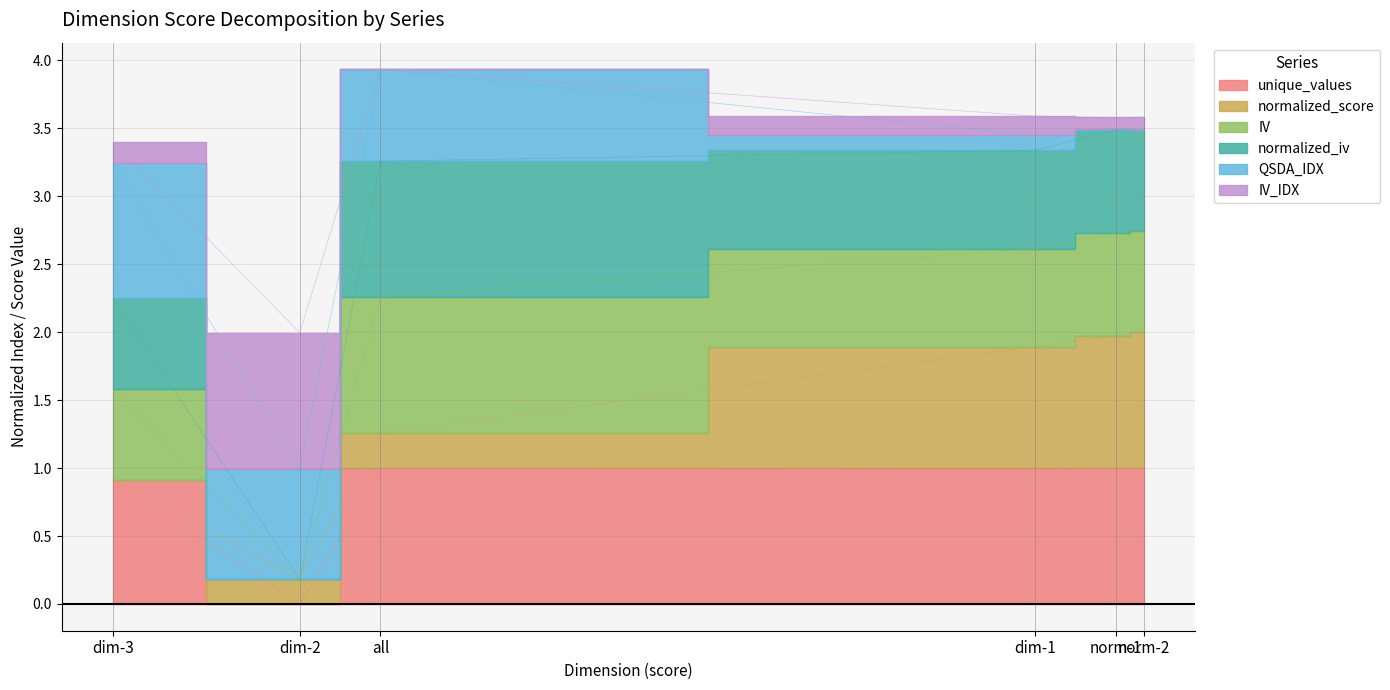

What position from the right is norm-1?

2